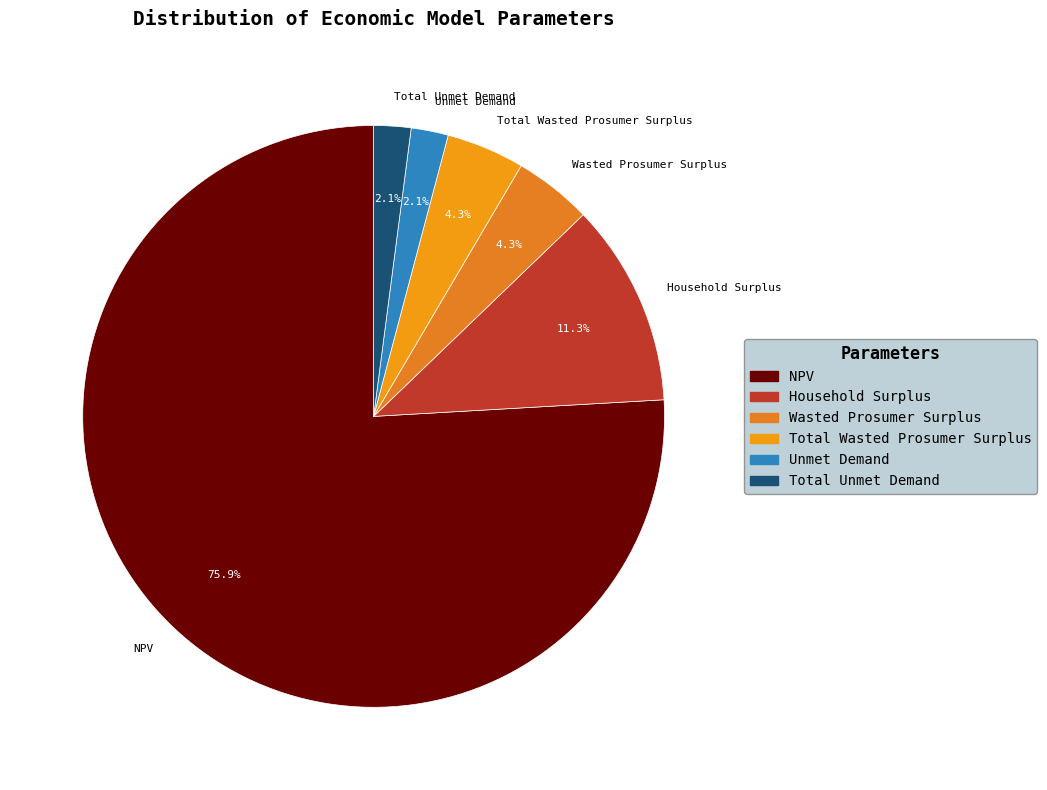

To the nearest percent, what portion does NPV represent?

76%